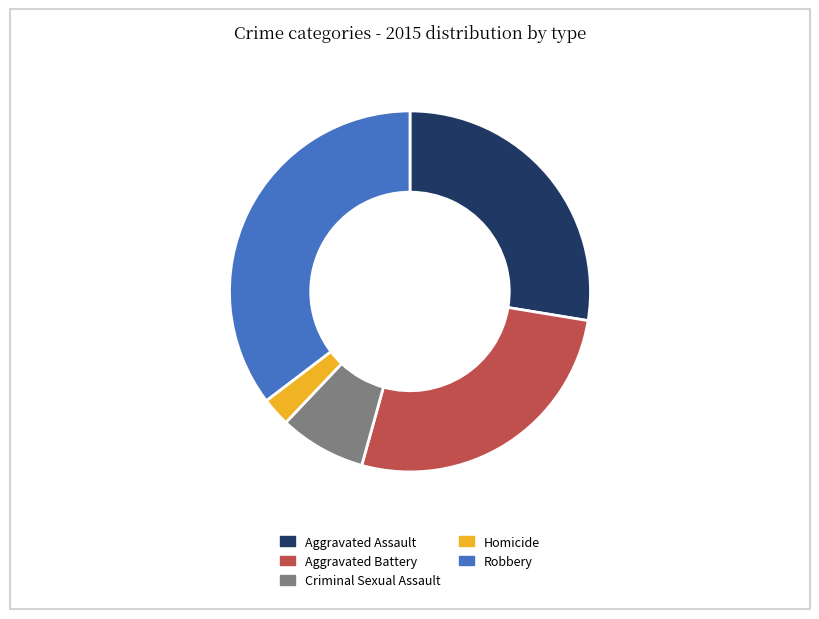

Rank the categories by value from highest to lowest.

Robbery, Aggravated Assault, Aggravated Battery, Criminal Sexual Assault, Homicide